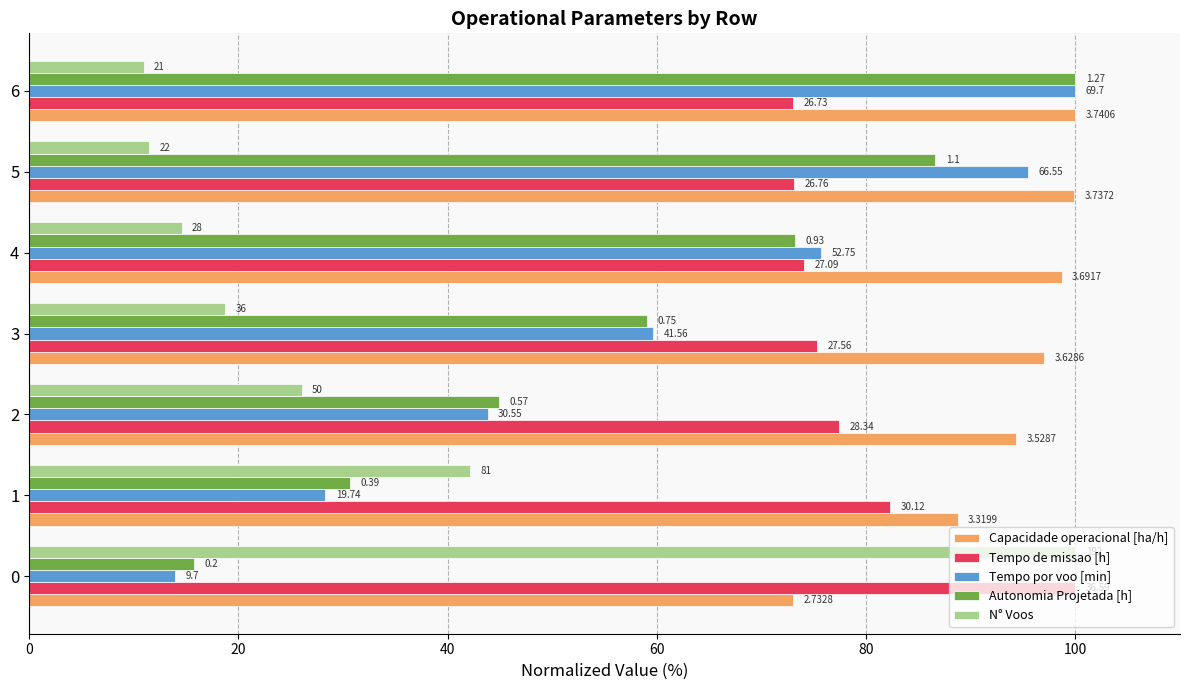

What are all the series names shown in the legend?

Capacidade operacional [ha/h], Tempo de missao [h], Tempo por voo [min], Autonomia Projetada [h], N° Voos